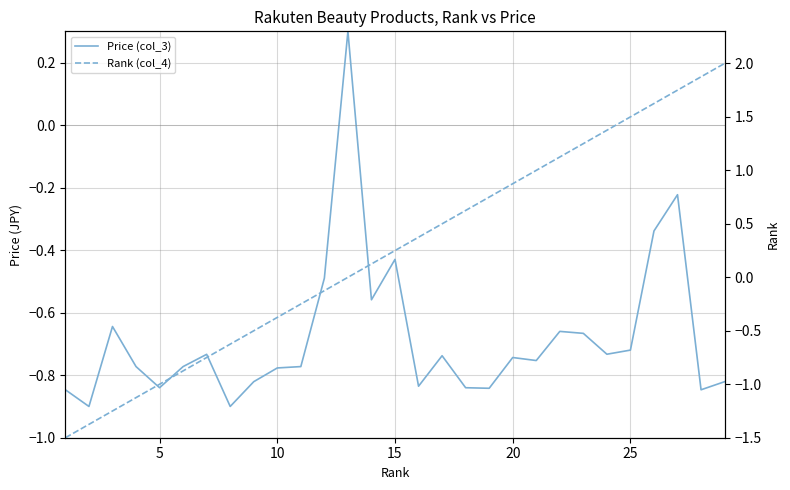

How many values in Rank (col_4) are above zero?

16